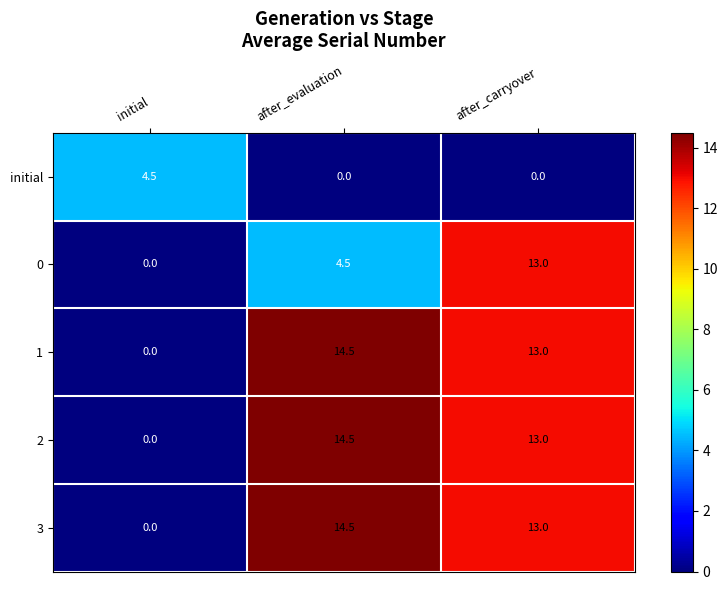

At which label does 1 reach its peak?

after_evaluation